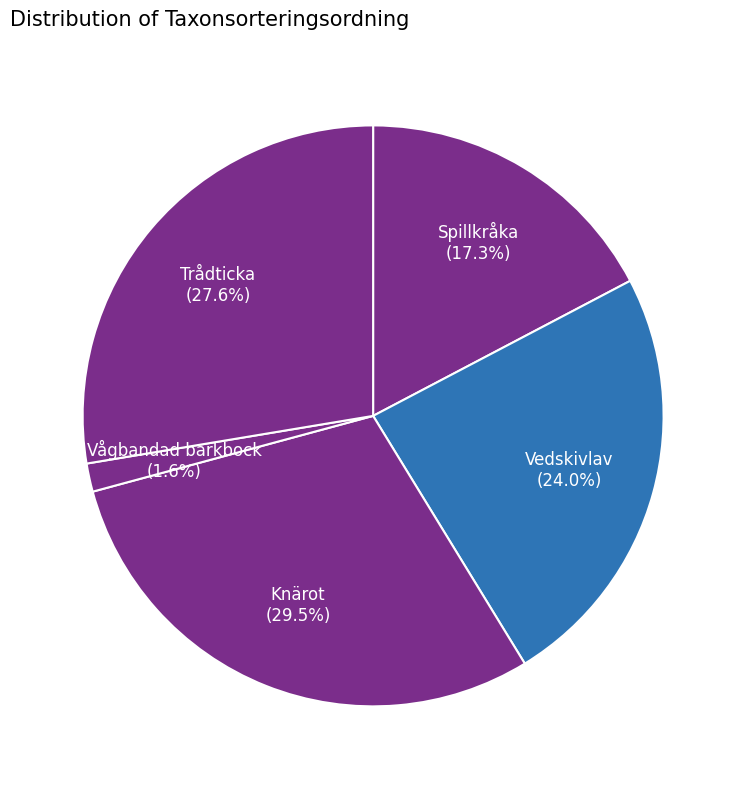

The Vågbandad barkbock slice represents 7% of the pie. True or false?

False